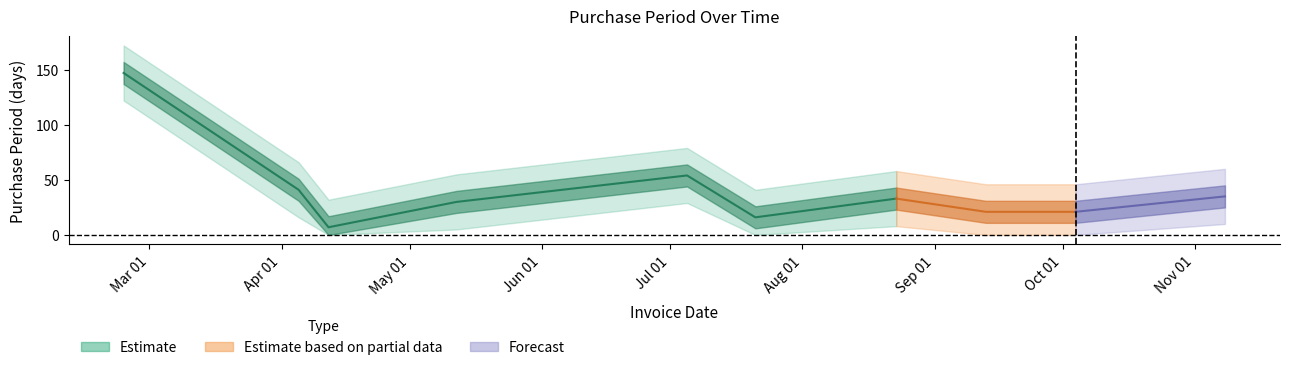

What is the sum of all values?

405